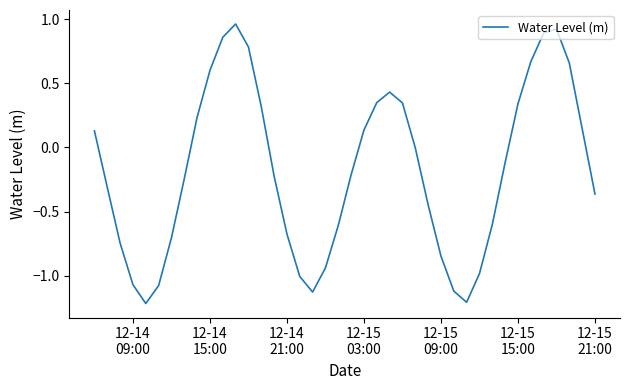

What is the difference between the maximum and minimum values?

2.2